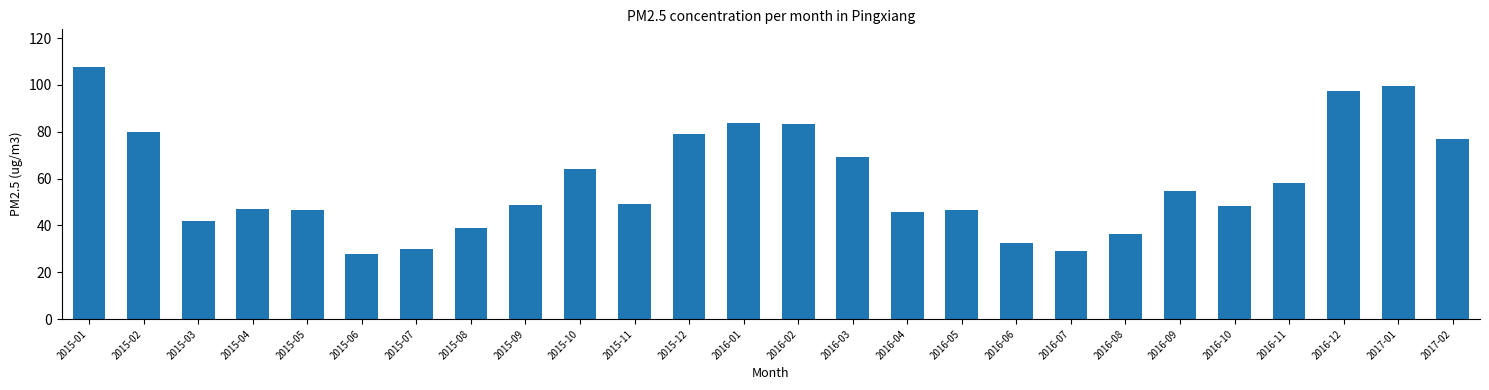

What is the sum of all values?

1521.2